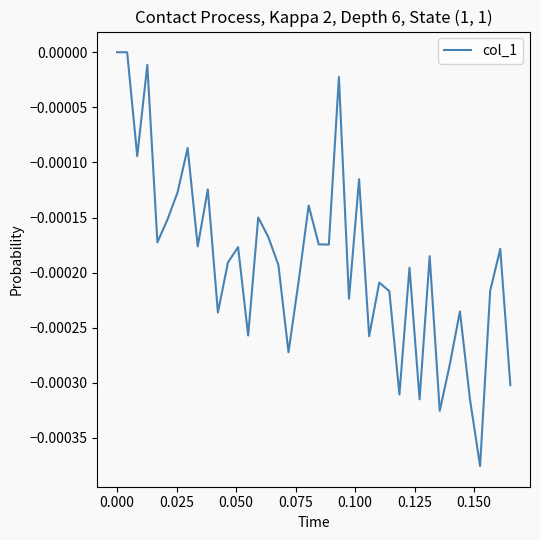

How many points are higher than both their immediate neighbors (excluding endpoints)?

13